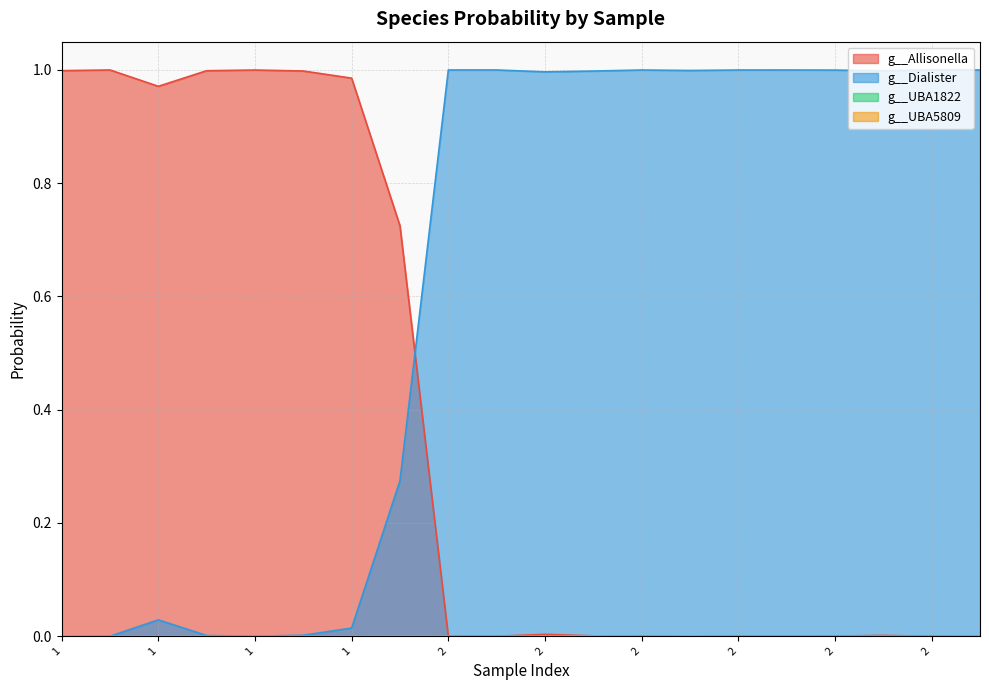

Rank the series by their maximum value, from highest to lowest.

g__Dialister, g__Allisonella, g__UBA5809, g__UBA1822